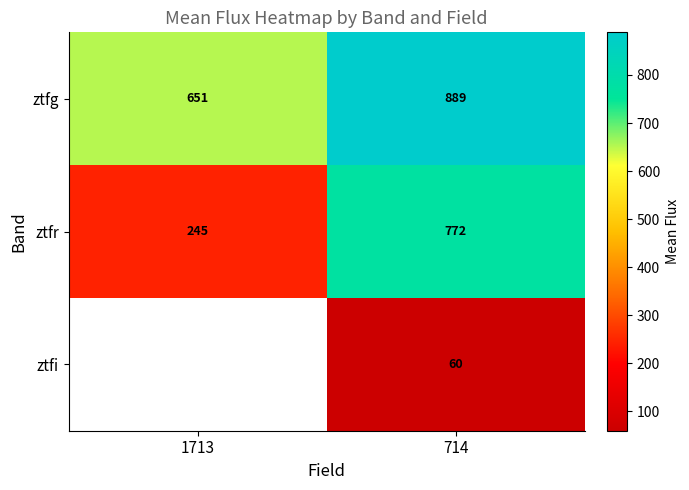

At how many categories does at least one series exceed 407?

2